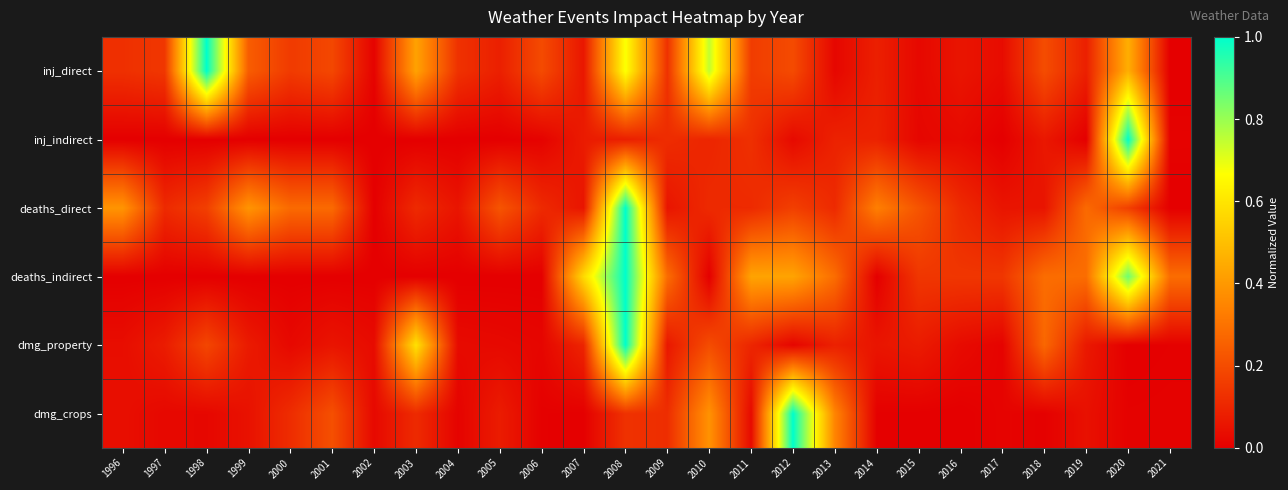

Reading left to right, extract all data points from this chart.

inj_direct: 1996=0.1	1997=0.1	1998=1.0	1999=0.2	2000=0.2	2001=0.2	2002=0.0	2003=0.4	2004=0.1	2005=0.1	2006=0.2	2007=0.1	2008=0.7	2009=0.1	2010=0.7	2011=0.2	2012=0.2	2013=0.0	2014=0.1	2015=0.0	2016=0.1	2017=0.0	2018=0.2	2019=0.1	2020=0.5	2021=0.0
inj_indirect: 1996=0.0	1997=0.0	1998=0.0	1999=0.0	2000=0.0	2001=0.0	2002=0.0	2003=0.0	2004=0.0	2005=0.0	2006=0.0	2007=0.1	2008=0.1	2009=0.1	2010=0.1	2011=0.1	2012=0.0	2013=0.1	2014=0.1	2015=0.0	2016=0.0	2017=0.0	2018=0.1	2019=0.0	2020=1.0	2021=0.0
deaths_direct: 1996=0.4	1997=0.1	1998=0.2	1999=0.4	2000=0.3	2001=0.3	2002=0.0	2003=0.1	2004=0.1	2005=0.2	2006=0.1	2007=0.1	2008=1.0	2009=0.1	2010=0.1	2011=0.1	2012=0.2	2013=0.1	2014=0.3	2015=0.2	2016=0.1	2017=0.1	2018=0.1	2019=0.3	2020=0.2	2021=0.0
deaths_indirect: 1996=0.0	1997=0.0	1998=0.0	1999=0.0	2000=0.0	2001=0.0	2002=0.0	2003=0.0	2004=0.0	2005=0.0	2006=0.0	2007=0.6	2008=1.0	2009=0.3	2010=0.0	2011=0.4	2012=0.4	2013=0.3	2014=0.0	2015=0.1	2016=0.1	2017=0.1	2018=0.3	2019=0.3	2020=0.9	2021=0.3
dmg_property: 1996=0.0	1997=0.1	1998=0.2	1999=0.1	2000=0.0	2001=0.1	2002=0.0	2003=0.6	2004=0.0	2005=0.0	2006=0.0	2007=0.1	2008=1.0	2009=0.1	2010=0.2	2011=0.1	2012=0.0	2013=0.1	2014=0.1	2015=0.1	2016=0.0	2017=0.0	2018=0.3	2019=0.1	2020=0.0	2021=0.0
dmg_crops: 1996=0.0	1997=0.0	1998=0.0	1999=0.0	2000=0.1	2001=0.2	2002=0.0	2003=0.1	2004=0.0	2005=0.1	2006=0.0	2007=0.0	2008=0.1	2009=0.1	2010=0.4	2011=0.0	2012=1.0	2013=0.3	2014=0.0	2015=0.0	2016=0.0	2017=0.0	2018=0.0	2019=0.0	2020=0.0	2021=0.0